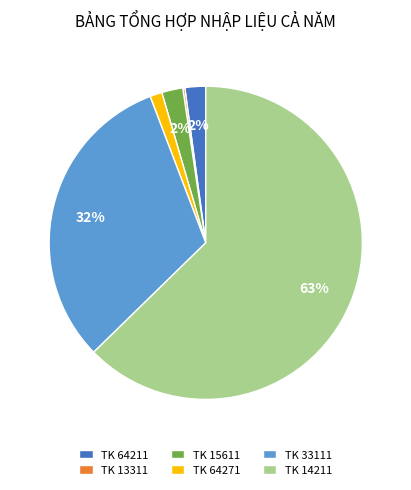

Is it true that TK 64271 is 1% of the pie?

True